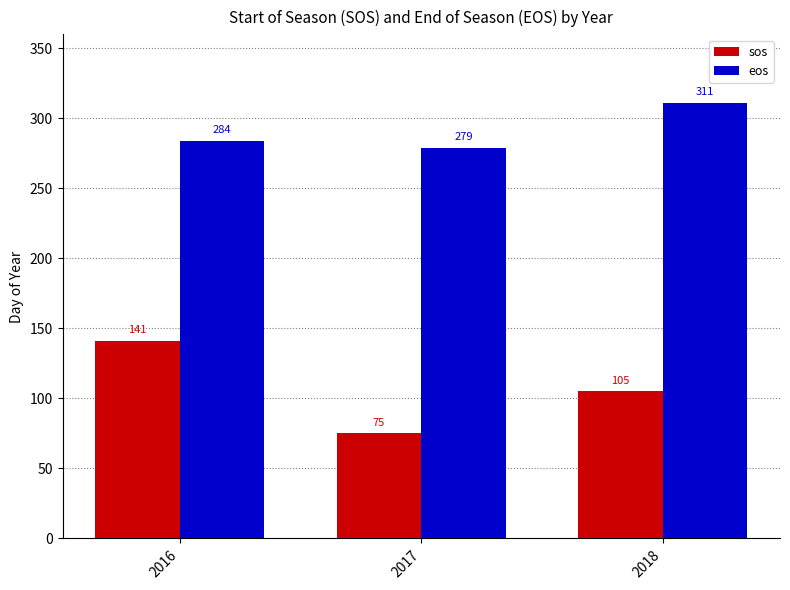

What is the total value across all series at 2018?

416